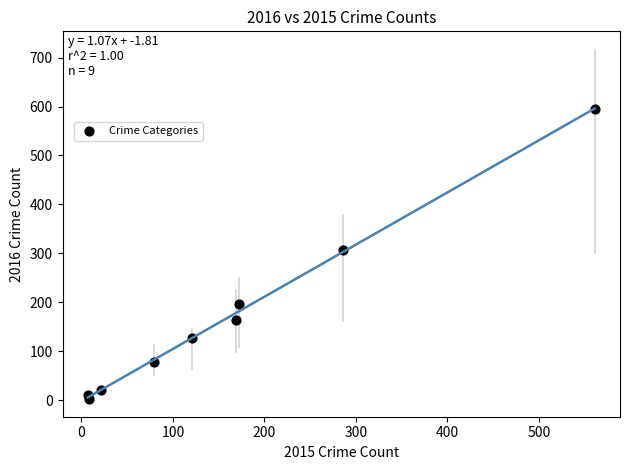

What Y value in the scatter plot is closest to 298?

307